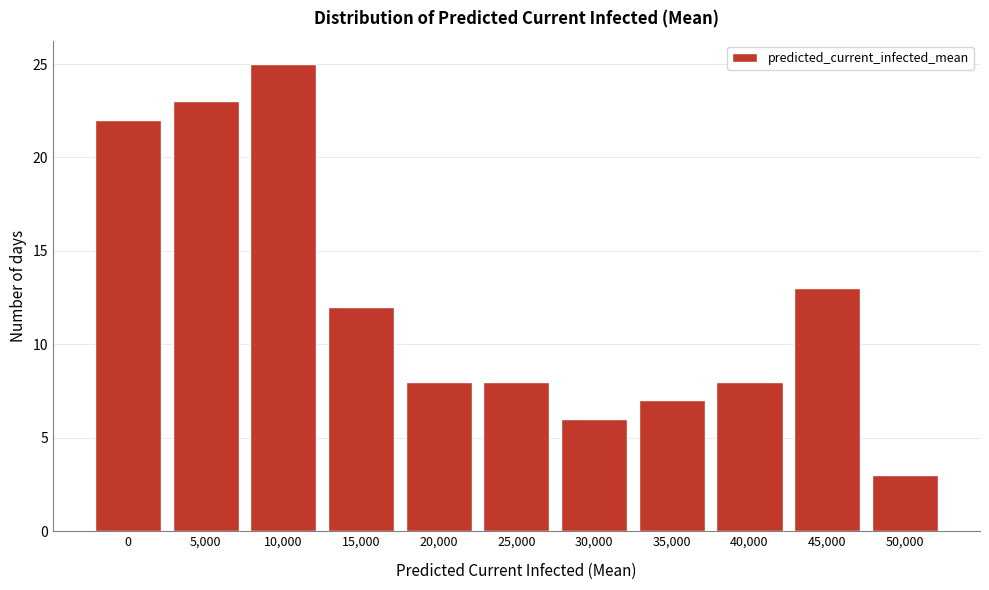

Reading left to right, what are all the values shown in this chart?

22	23	25	12	8	8	6	7	8	13	3